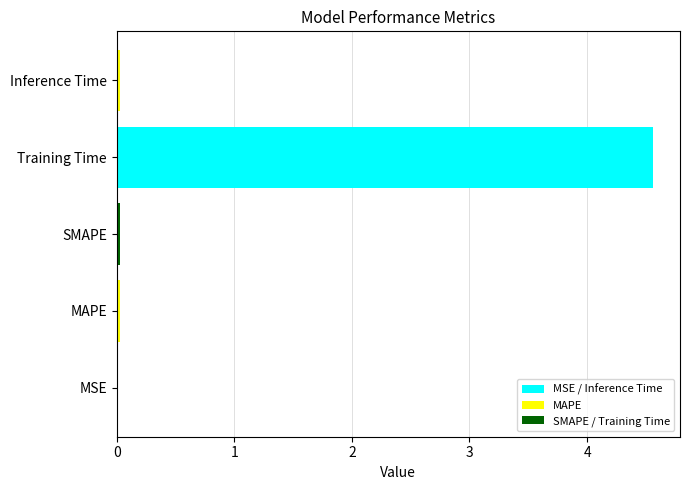

What is the maximum value shown in the chart?

4.6